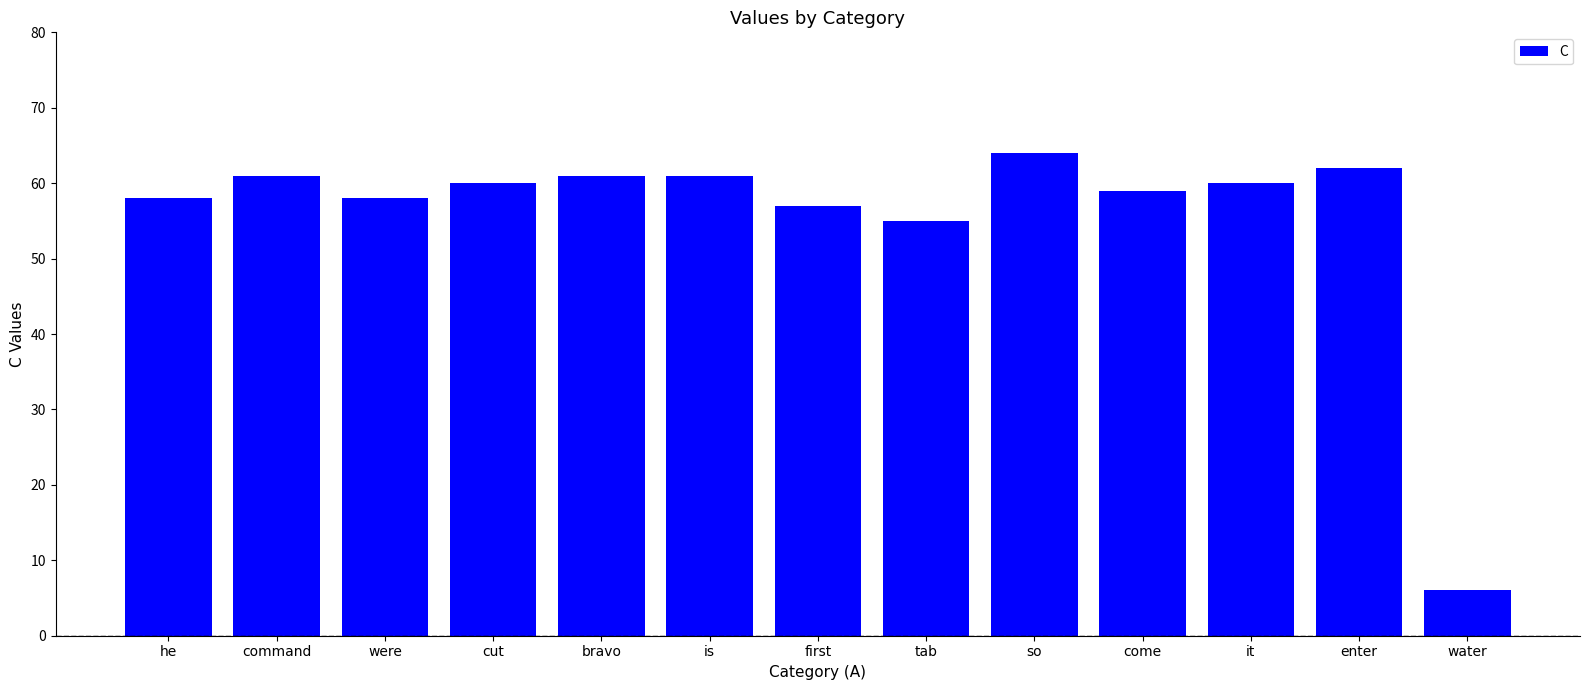

At which label is the value closest to 35?

tab